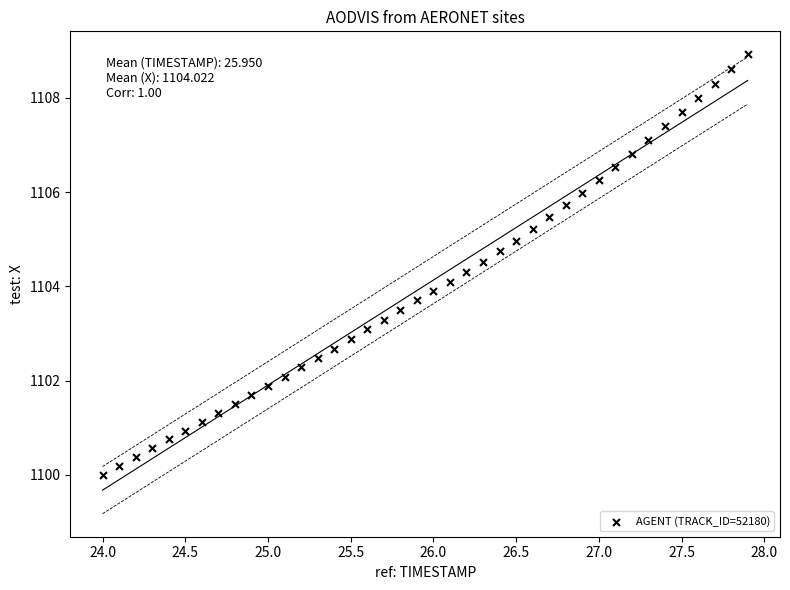

What is the range of Y values (max minus min)?

8.9